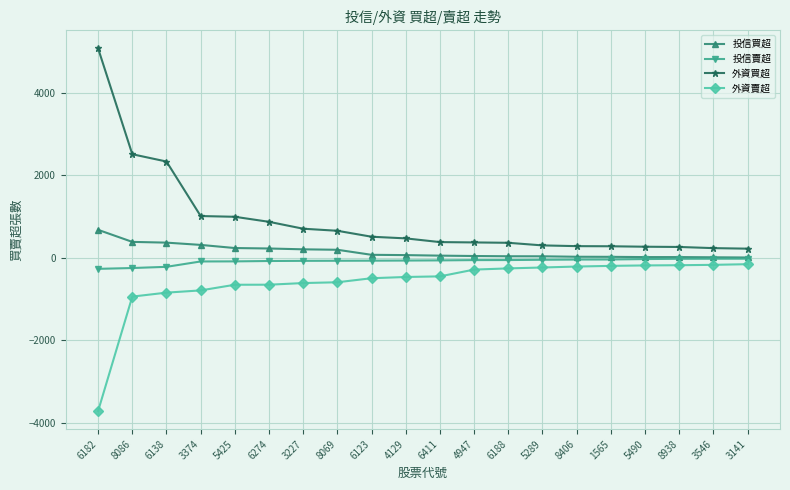

Is it true that 投信買超 equals 34 at 5289?

True